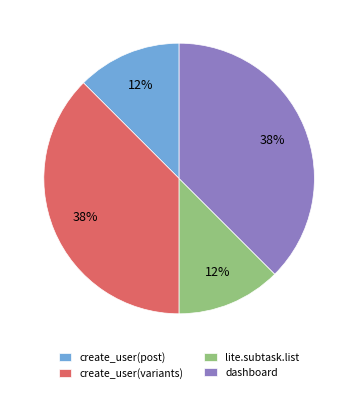

Do create_user(variants) and dashboard together represent more than half of the pie?

Yes